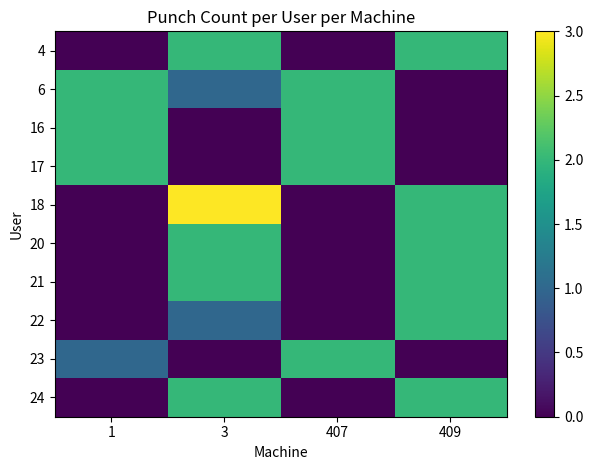

Which category has the highest value across all series?

3